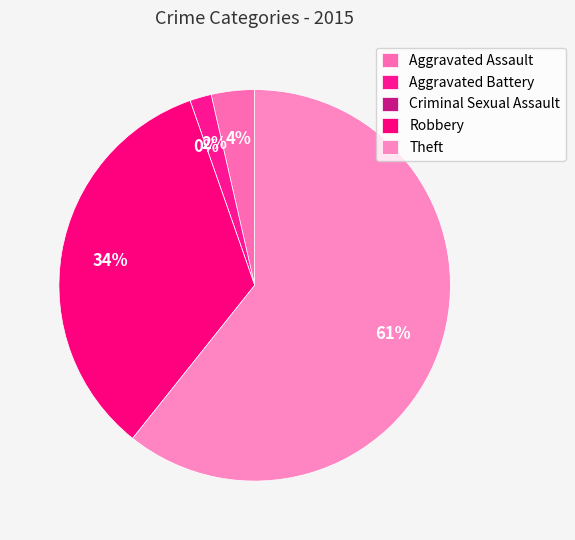

To the nearest percent, what percentage of the pie is Aggravated Battery?

2%